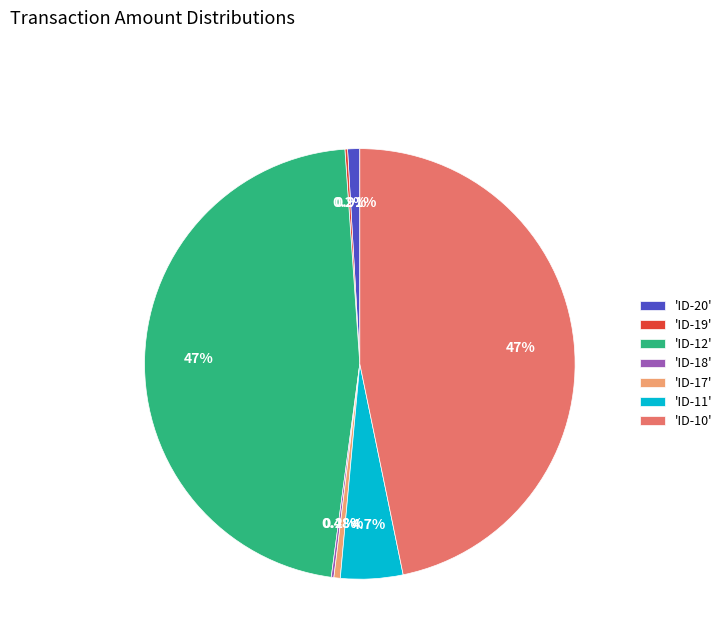

Is the sum of 'ID-10' and 'ID-17' greater than half?

No